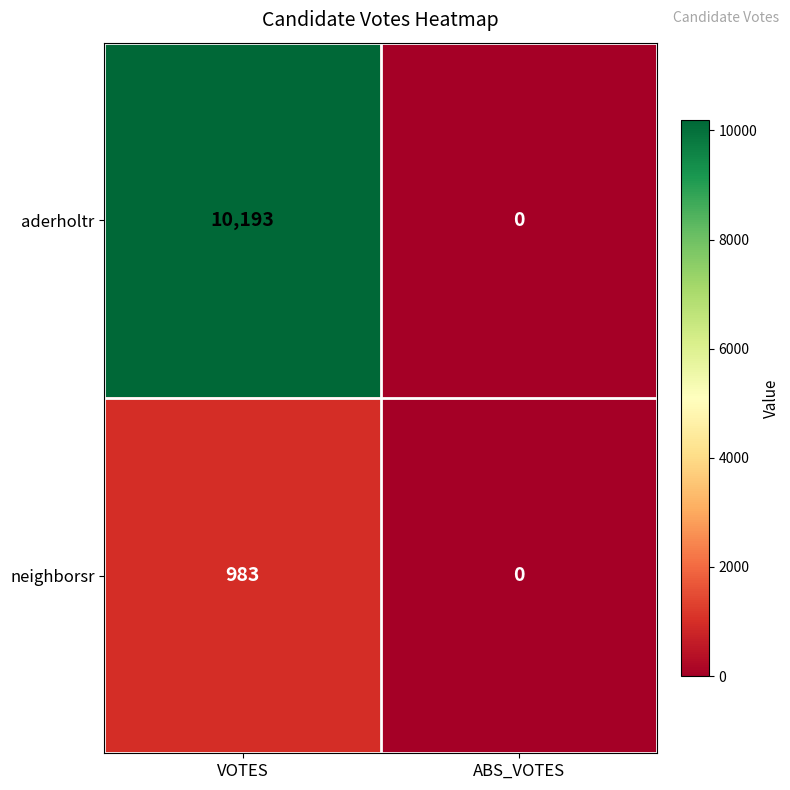

True or false: aderholtr has a value of 5508 at VOTES.

False